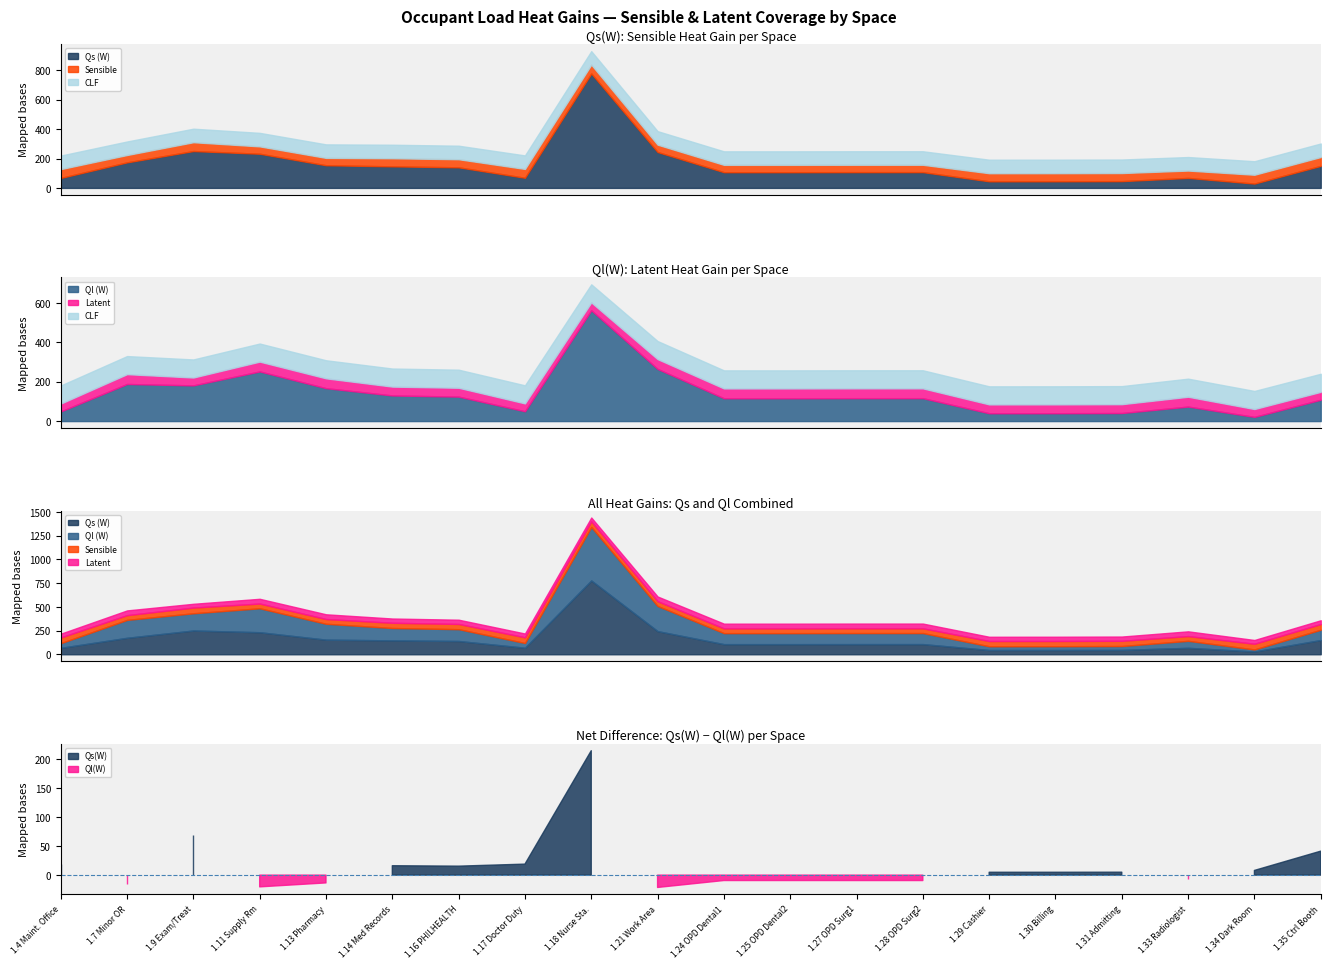

How many lines are shown in the chart?

5